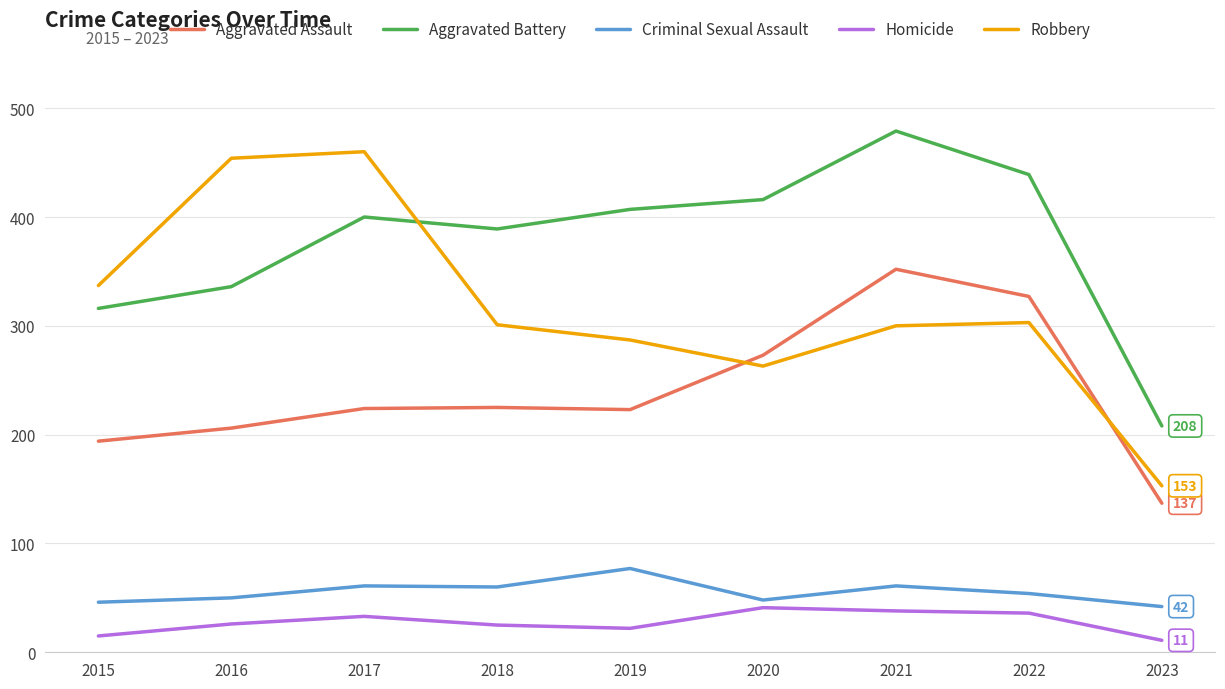

What is the greatest value displayed?

479